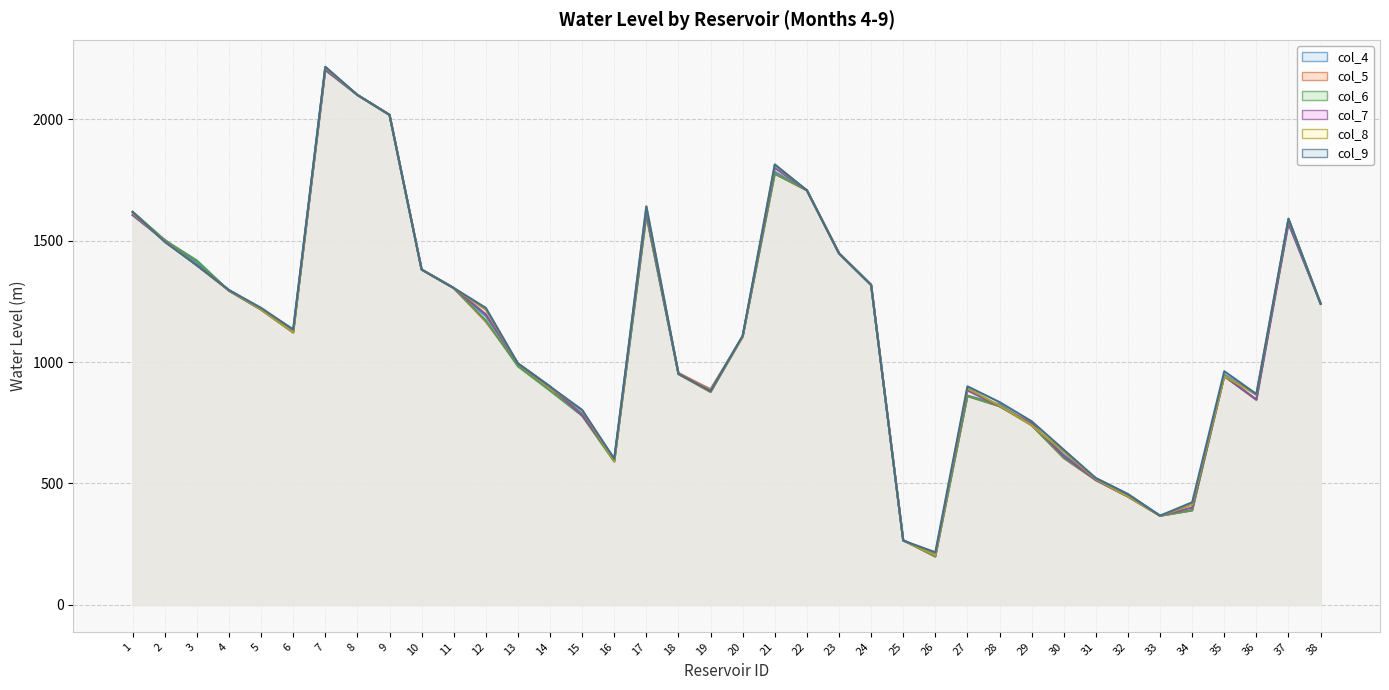

What is the lowest value of the col_9 series?

216.9